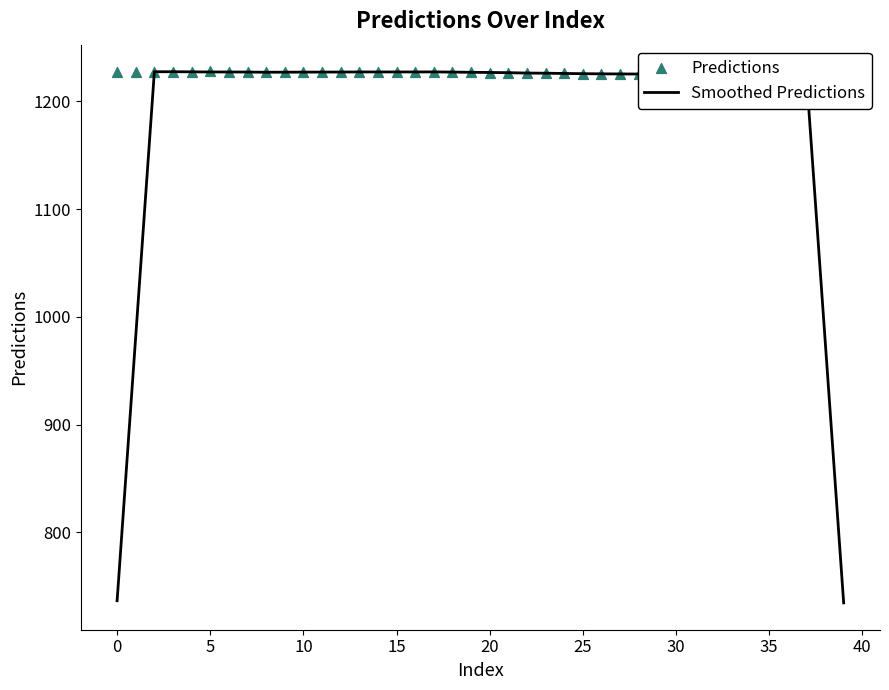

What is the highest value of the Smoothed Predictions series?

1227.6